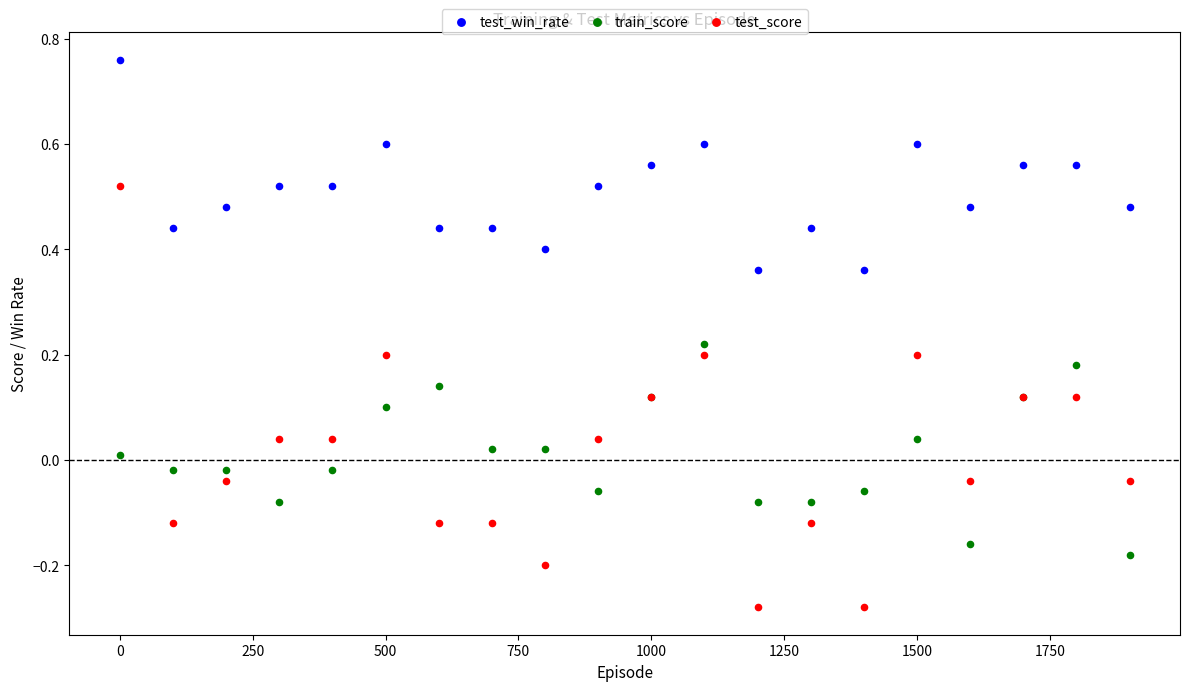

What is the X range (max minus min) for the scatter plot?

1900.0